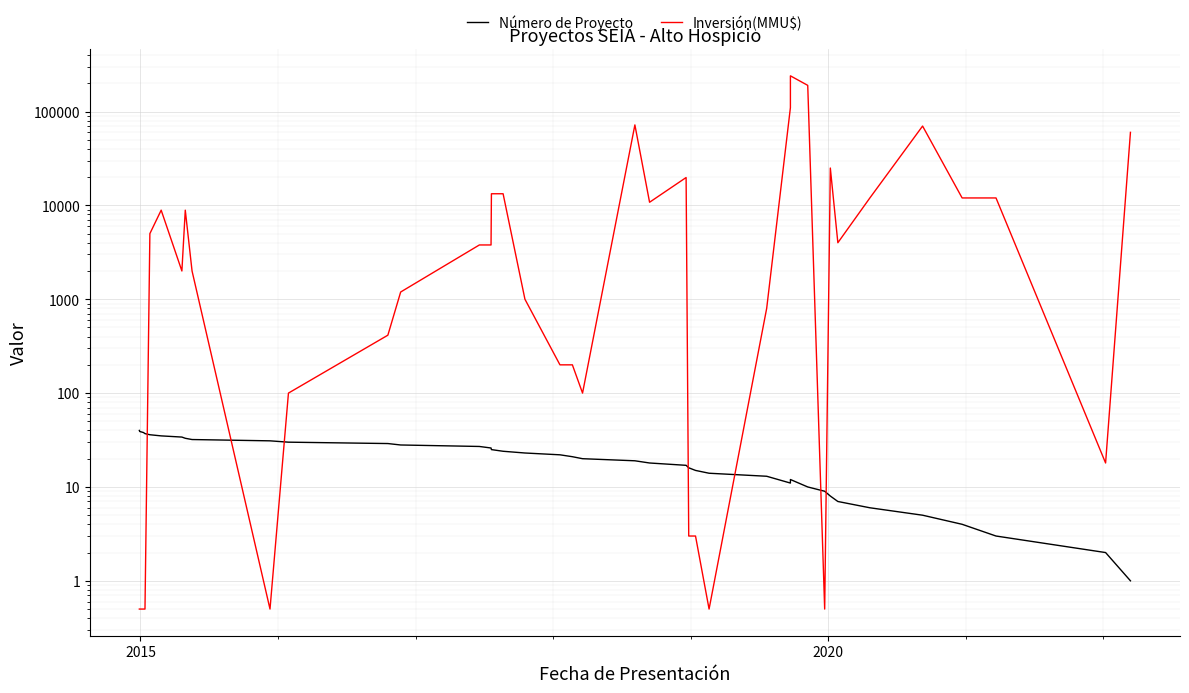

Which series has the widest spread of values?

Inversión(MMU$)